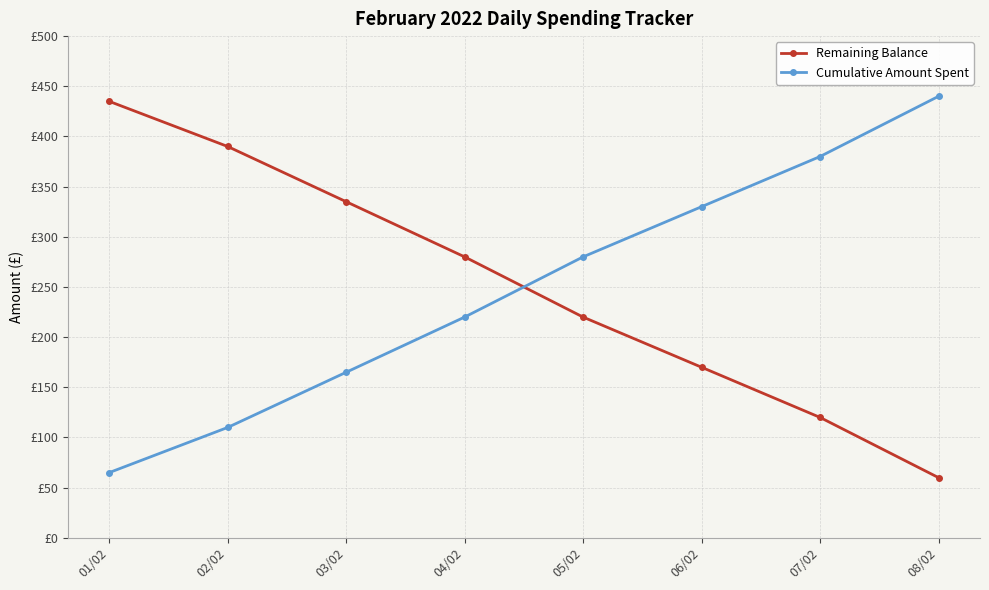

What is the sum of the Cumulative Amount Spent values at 03/02 and 07/02?

545